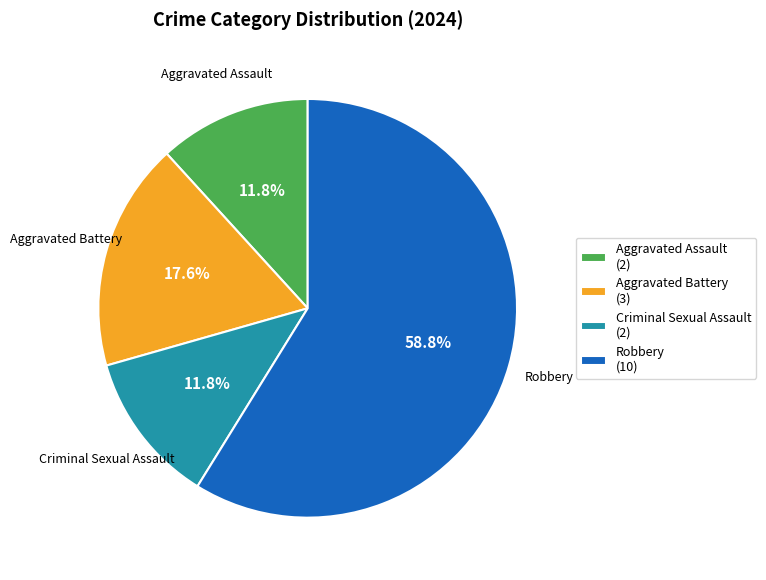

To the nearest percent, what percentage of the pie is Robbery?

59%